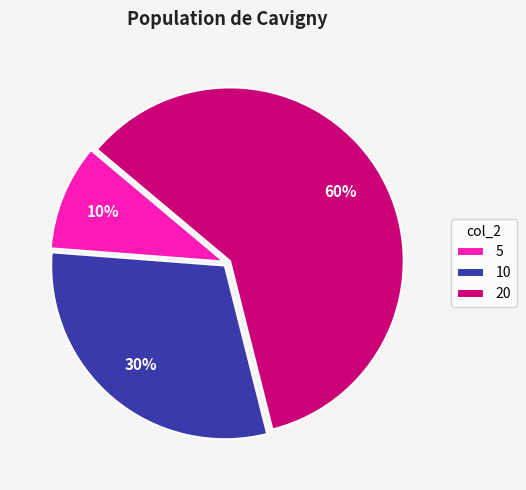

Rank the categories by value from highest to lowest.

20, 10, 5